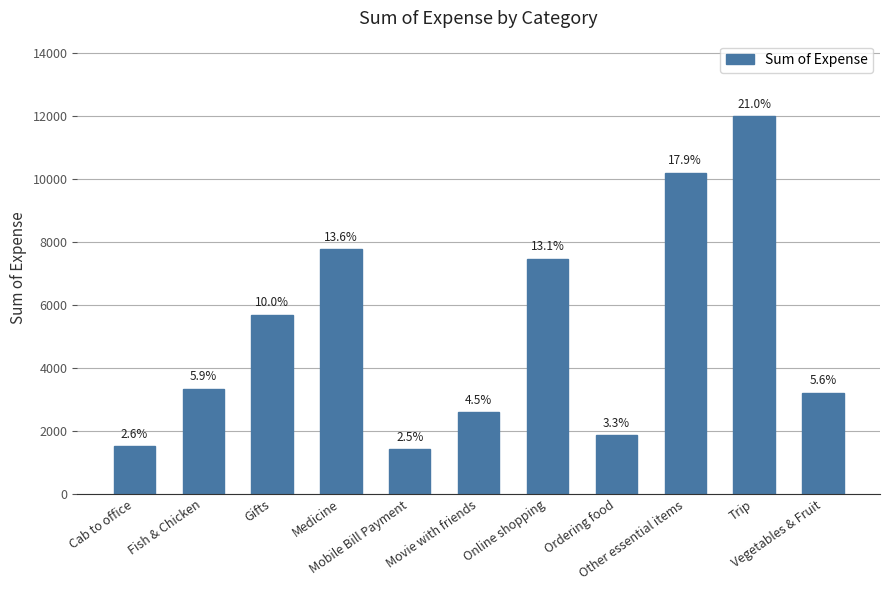

What is the change in value from Gifts to Movie with friends?

-3102.0